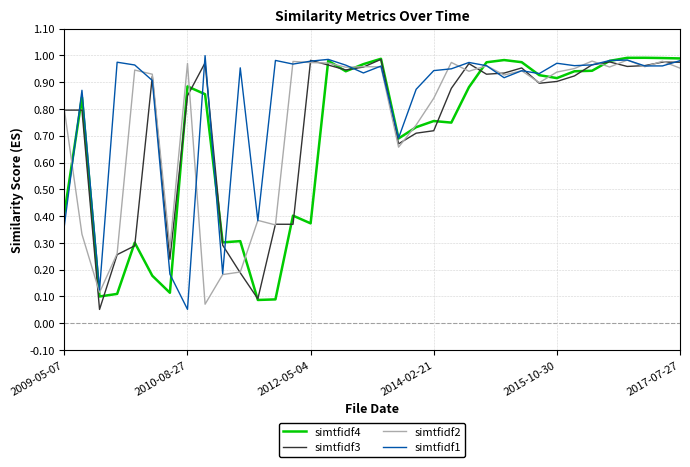

Which series has the largest total across all categories?

simtfidf1